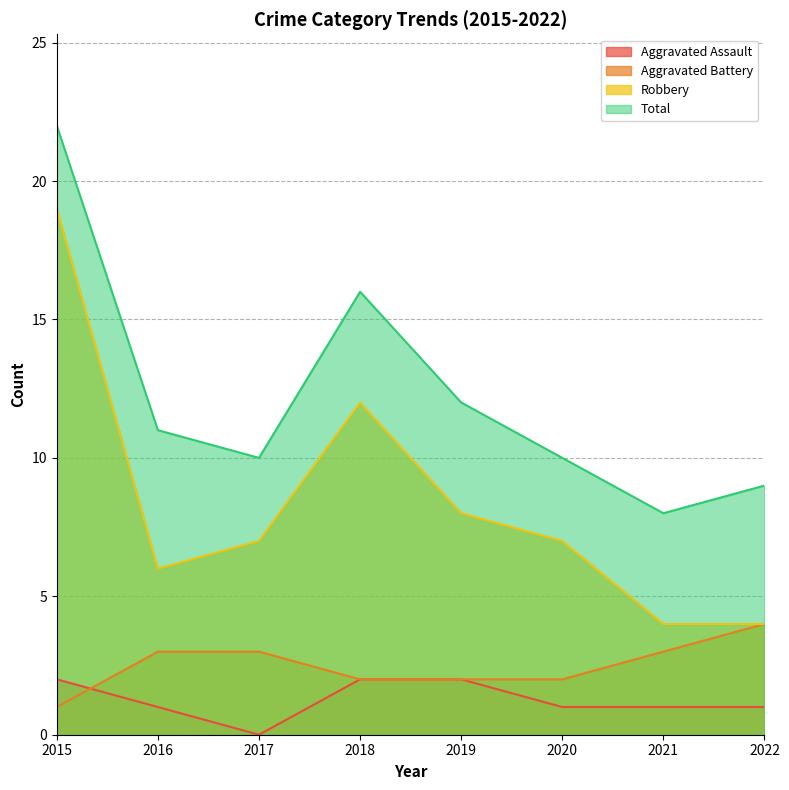

Where is the first local minimum for Robbery?

2016